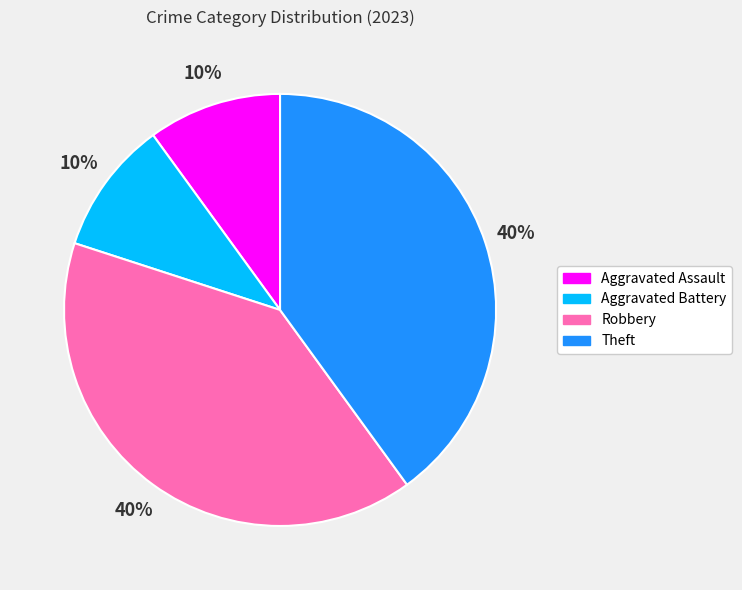

Does Theft account for over 50% of the chart?

No